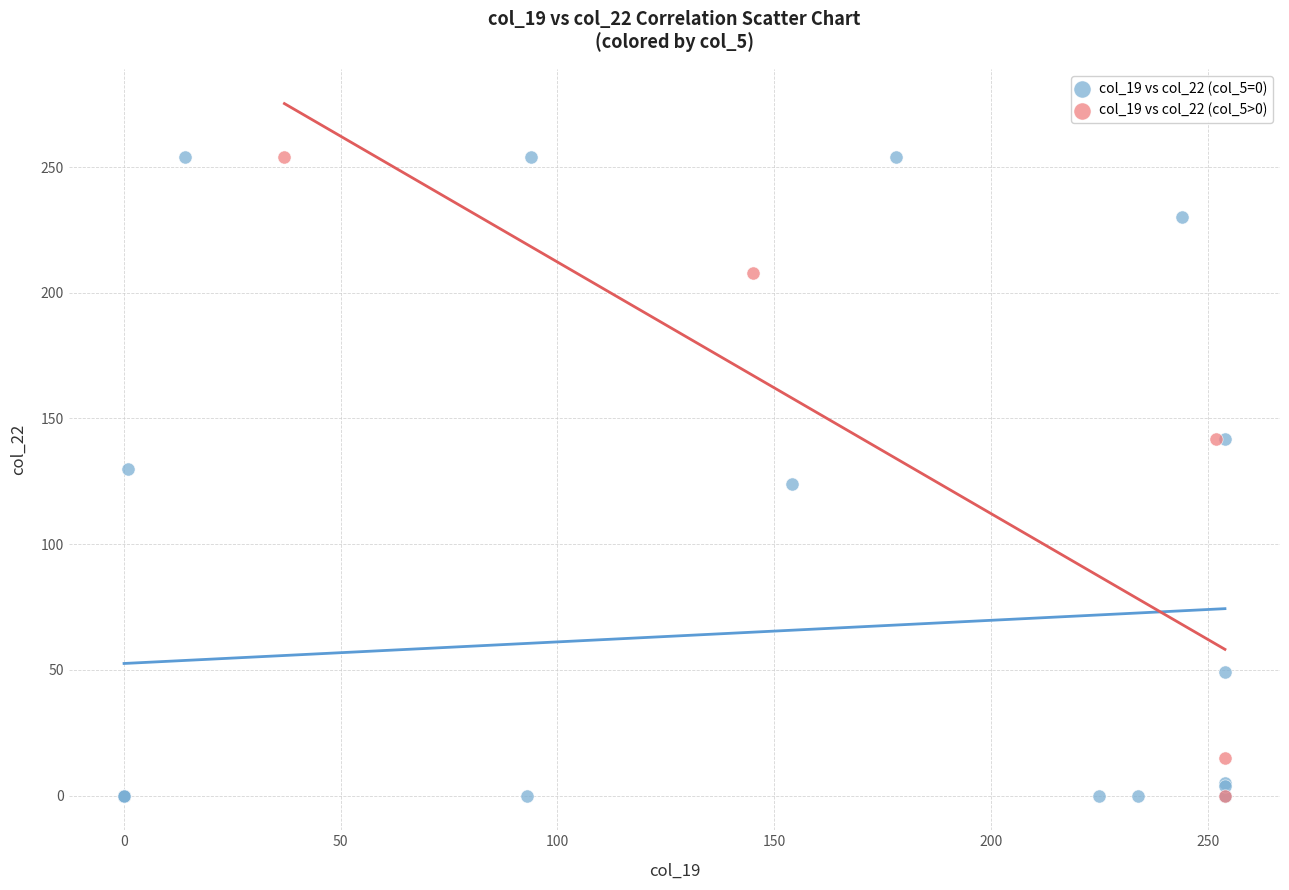

Which series has the largest Y range (max minus min)?

col_19 vs col_22 (col_5=0)